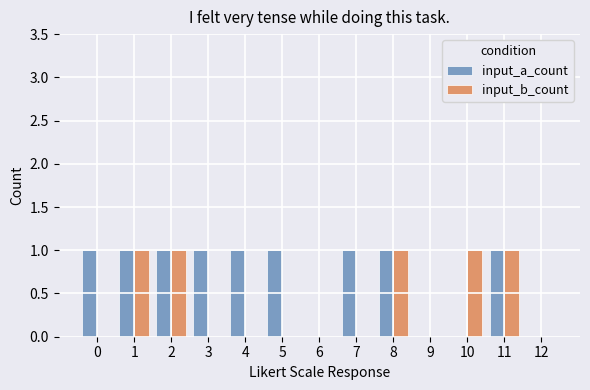

How many groups of bars are there?

13